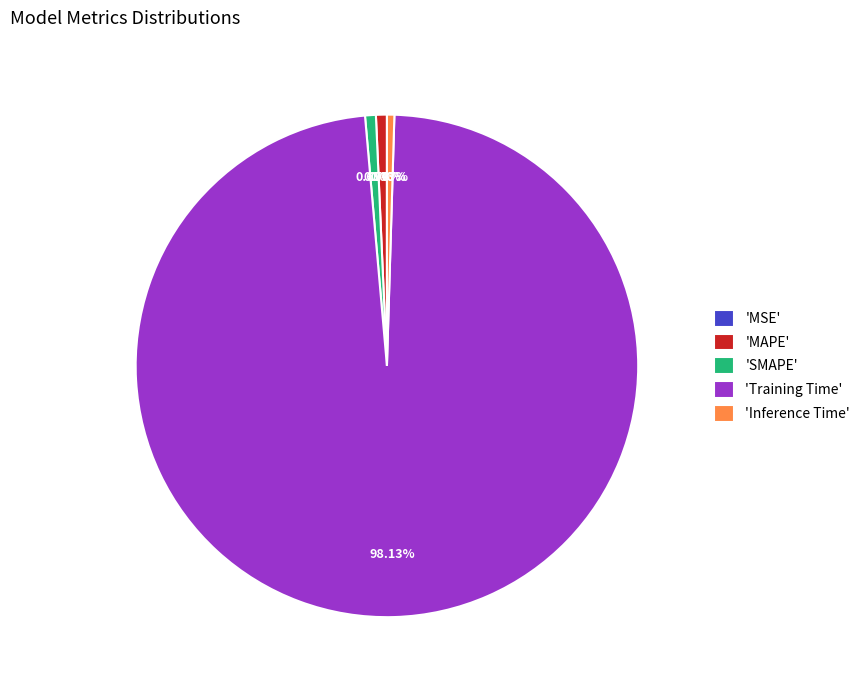

Which slice represents more than half of the pie?

'Training Time'